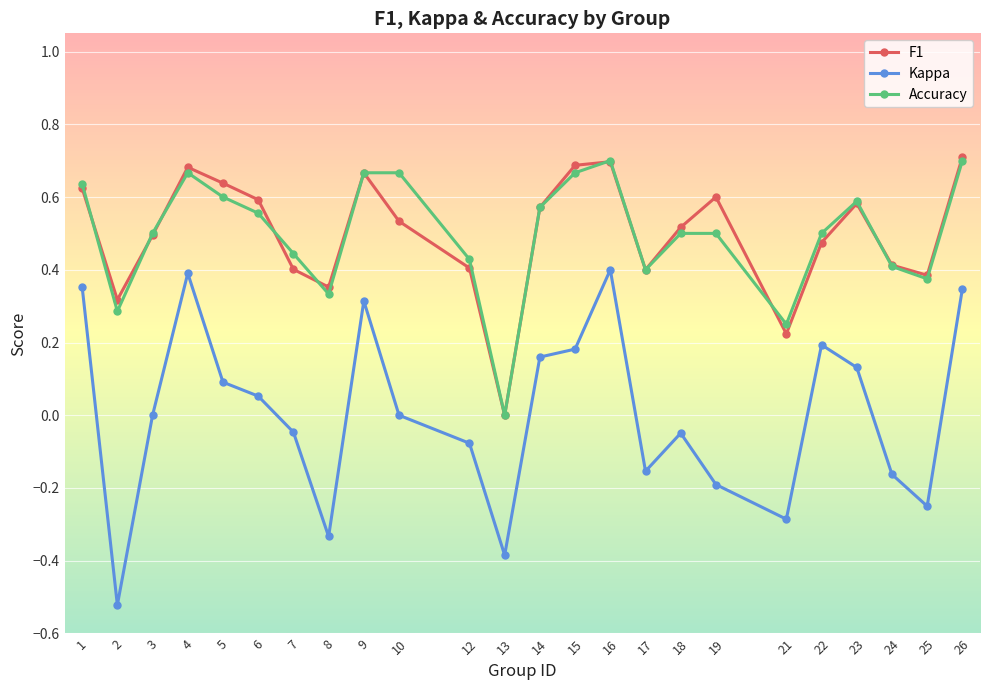

What is the total value across all series at 1?

1.6